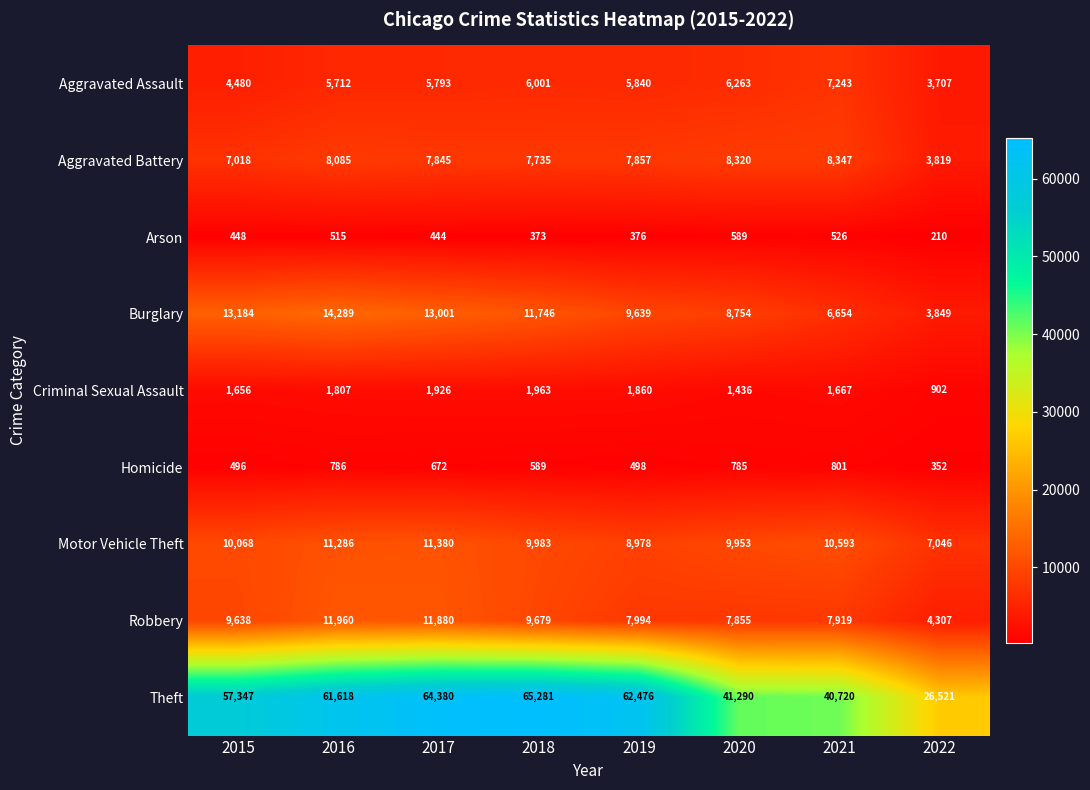

What is the spread (max minus min) of values at 2018?

64908